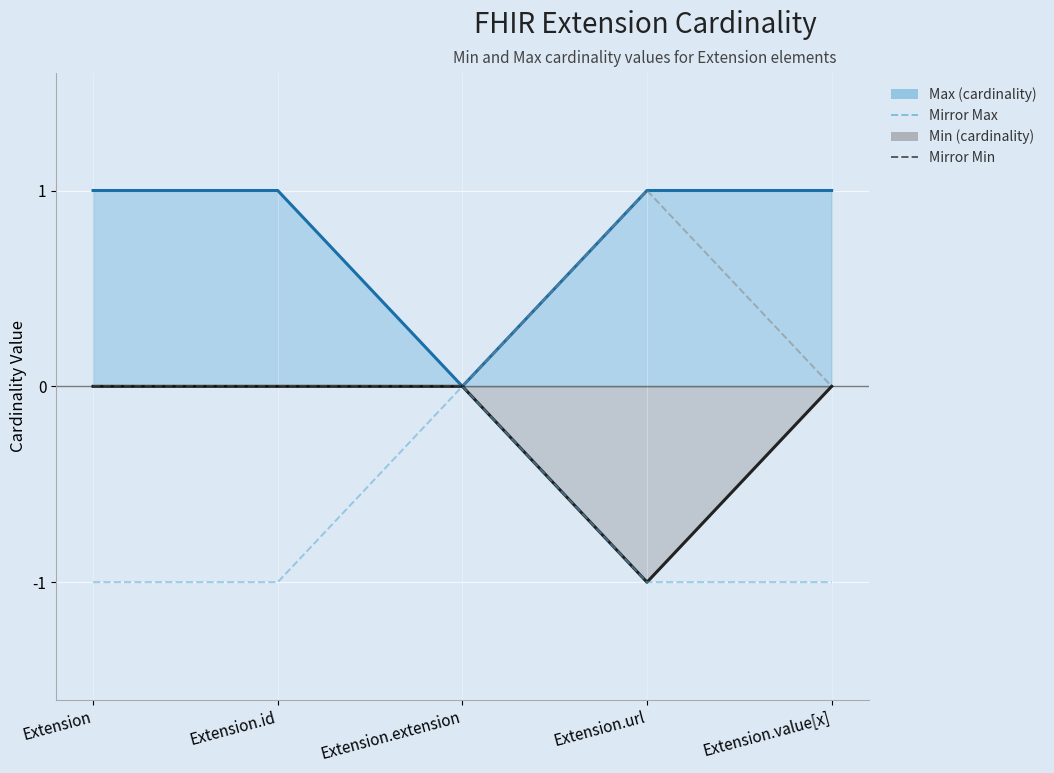

Is it true that Min (cardinality) line equals 0 at Extension?

True